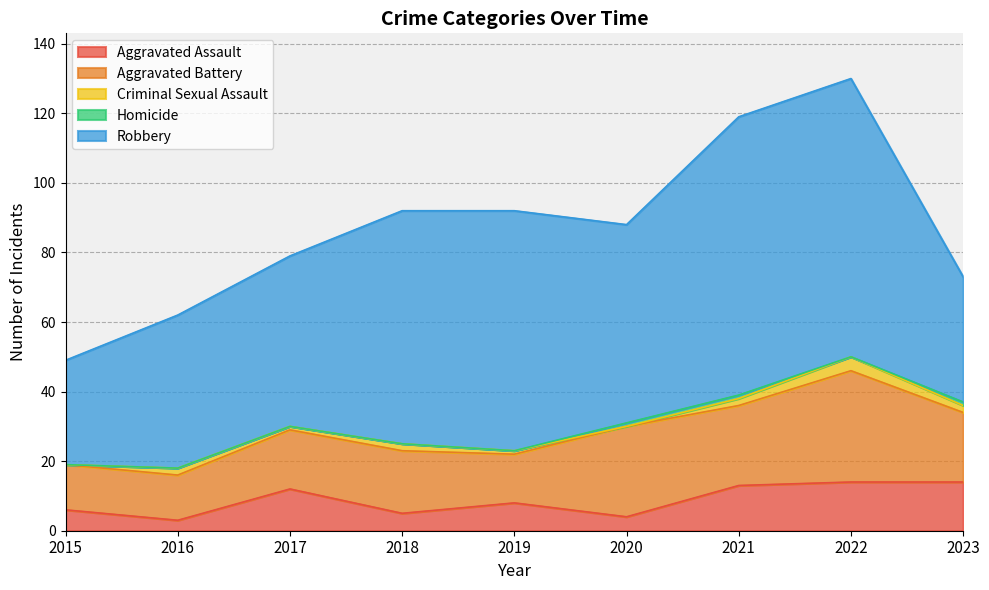

Reading left to right, what are all the values shown in this chart?

Aggravated Assault: 6	3	12	5	8	4	13	14	14
Aggravated Battery: 13	13	17	18	14	26	23	32	20
Criminal Sexual Assault: 0	2	1	2	1	0	2	4	2
Homicide: 0	0	0	0	0	1	1	0	1
Robbery: 30	44	49	67	69	57	80	80	36